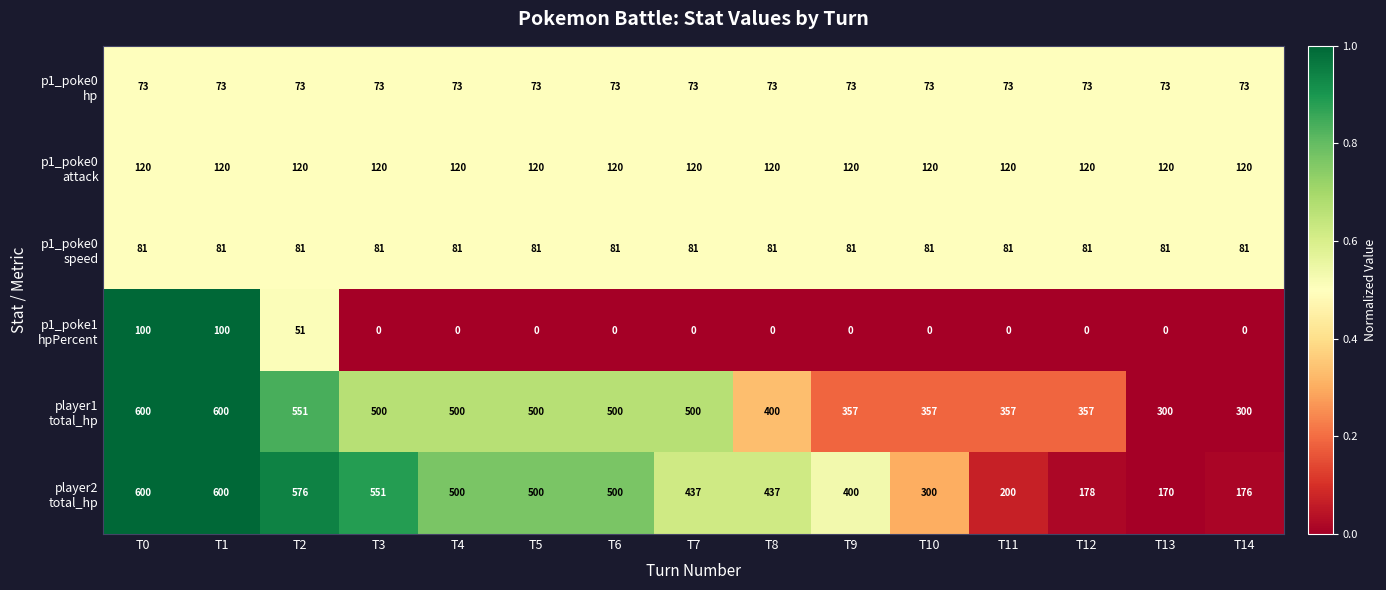

At how many categories does at least one series exceed 192?

15